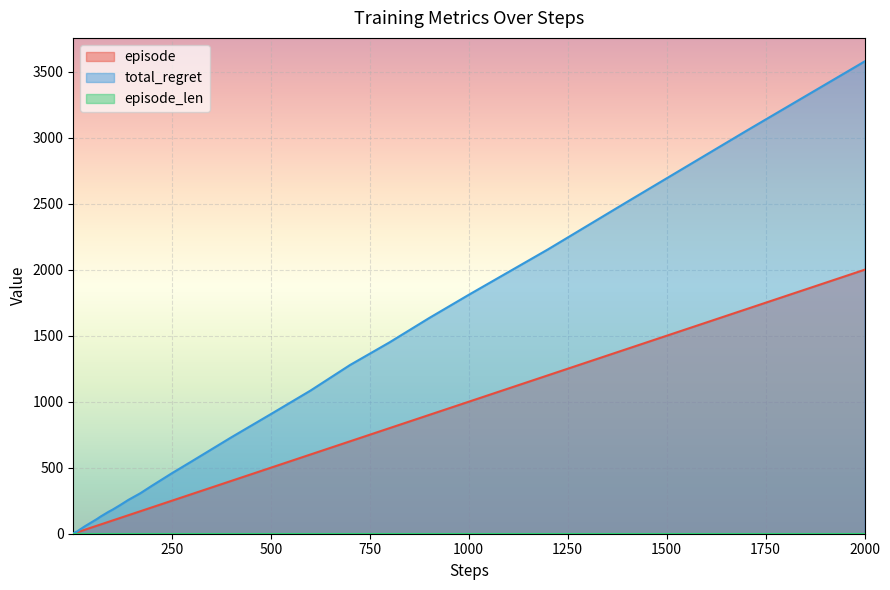

Which series has the largest range (max minus min)?

total_regret